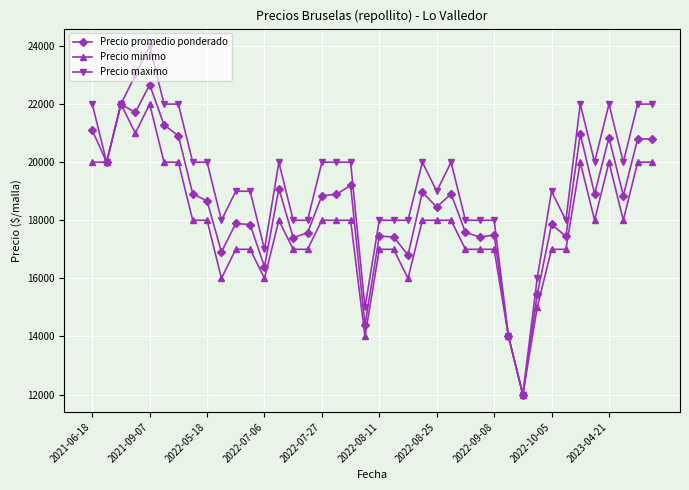

At how many categories does at least one series exceed 12286?

39